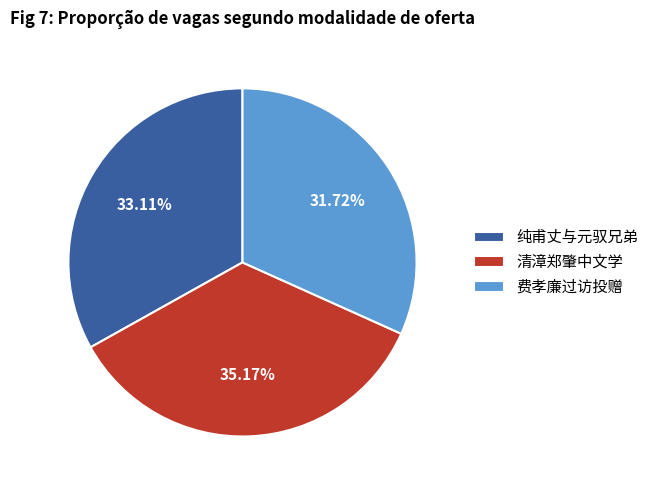

How many slices are in this pie chart?

3